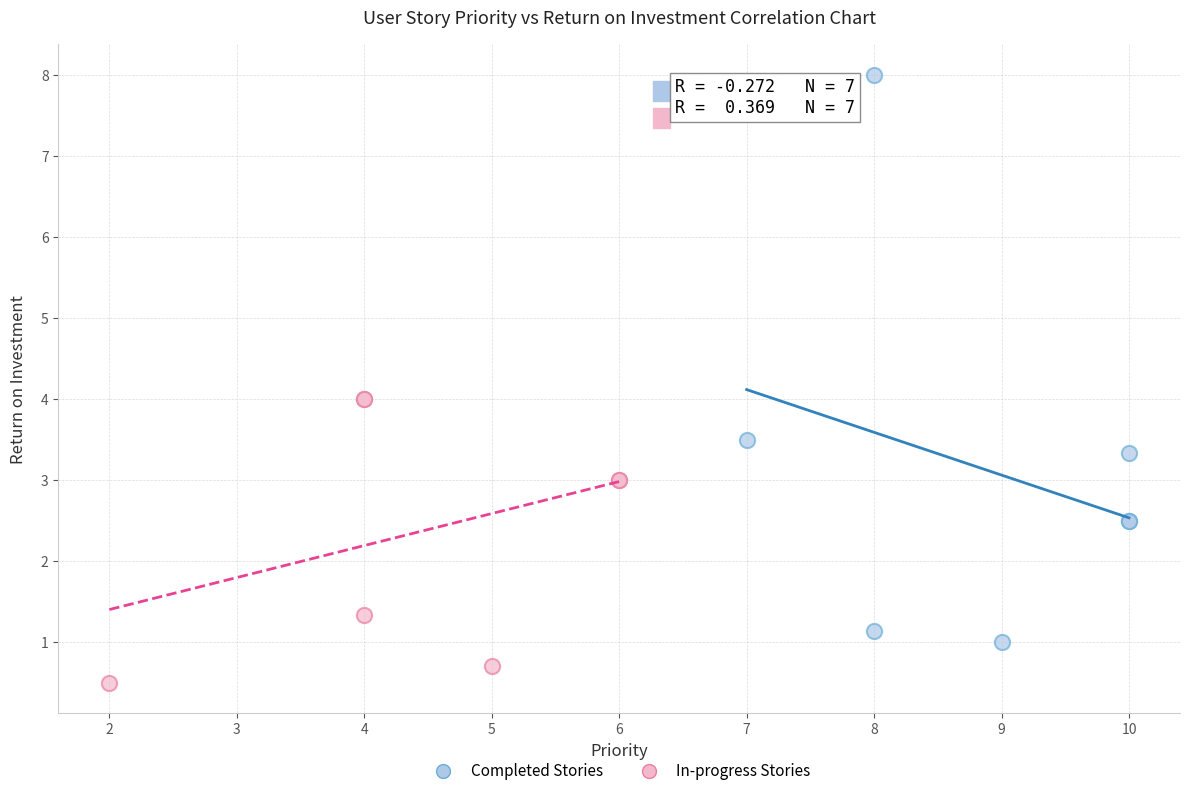

Which series has the widest spread of Y values?

Completed Stories